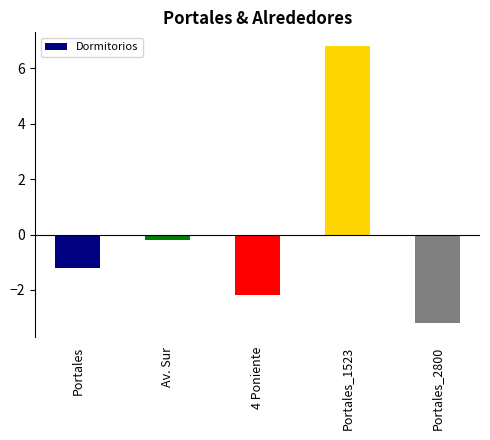

List the labels in order of value, largest first.

Portales_1523, Av. Sur, Portales, 4 Poniente, Portales_2800